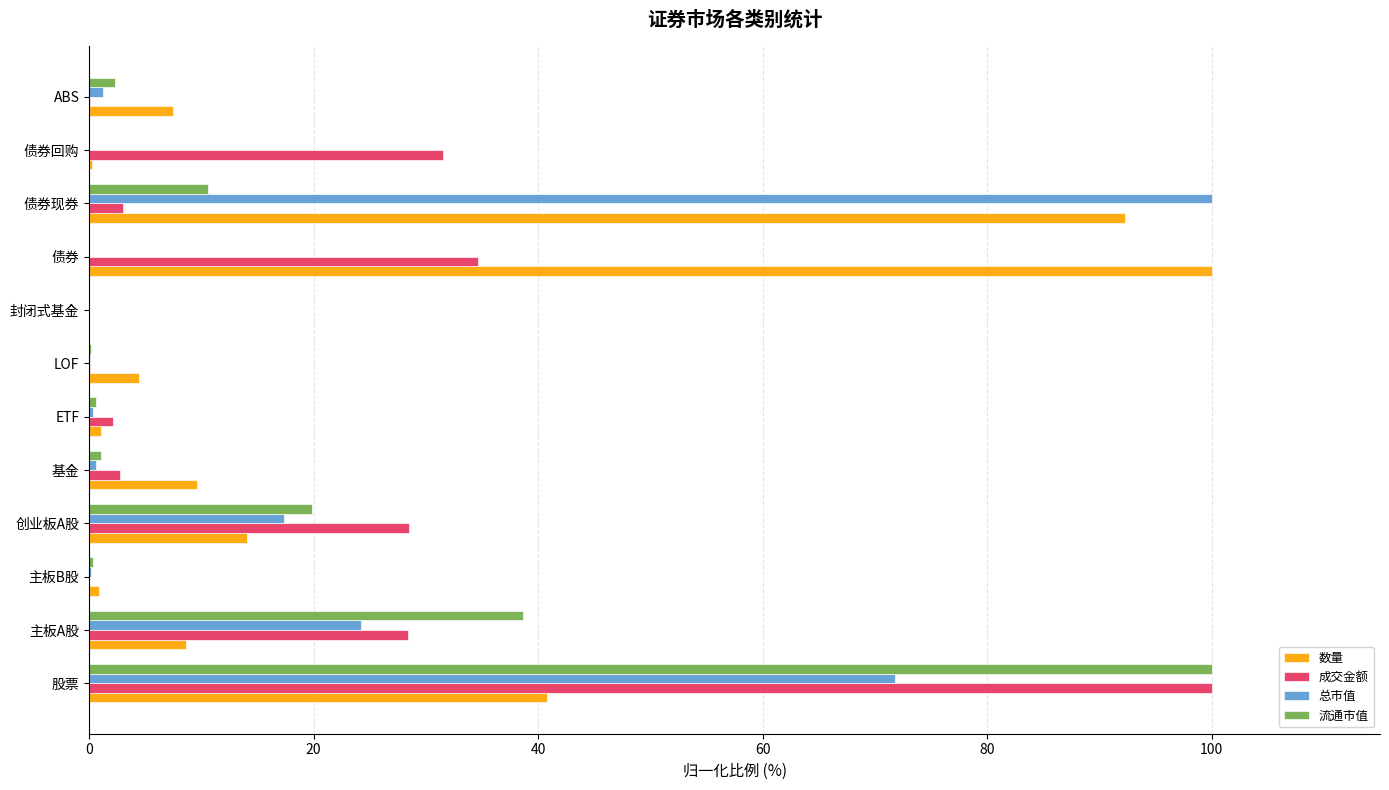

True or false: 成交金额 has a value of 28.4 at 主板A股.

True